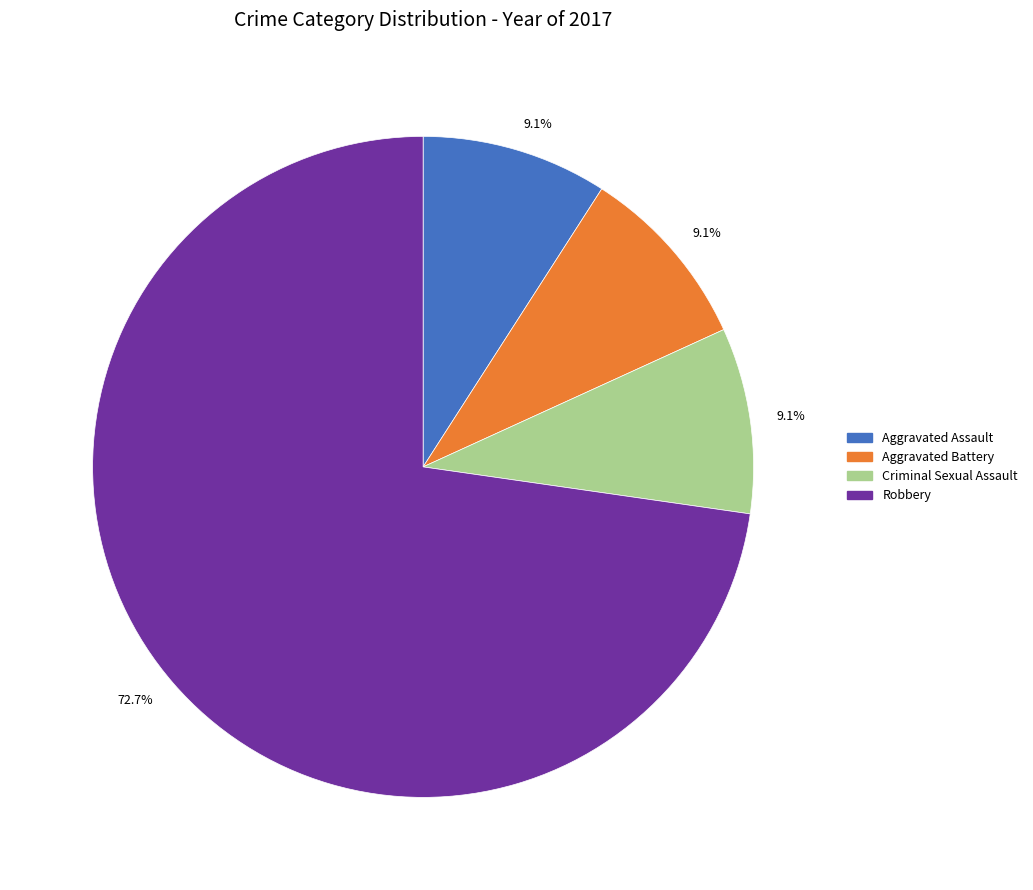

Is there any slice that represents more than half of the pie?

Yes